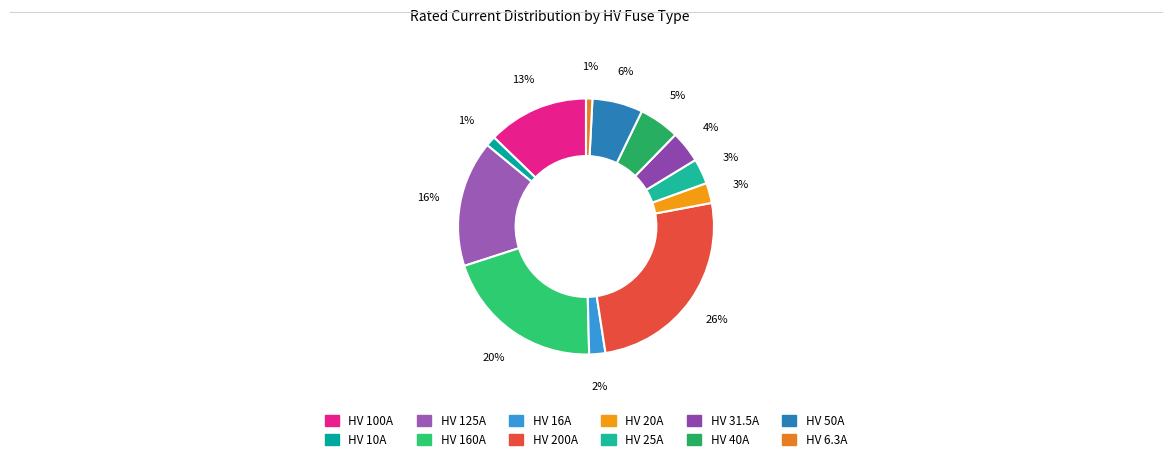

Which has a higher value, HV 40A or HV 6.3A?

HV 40A